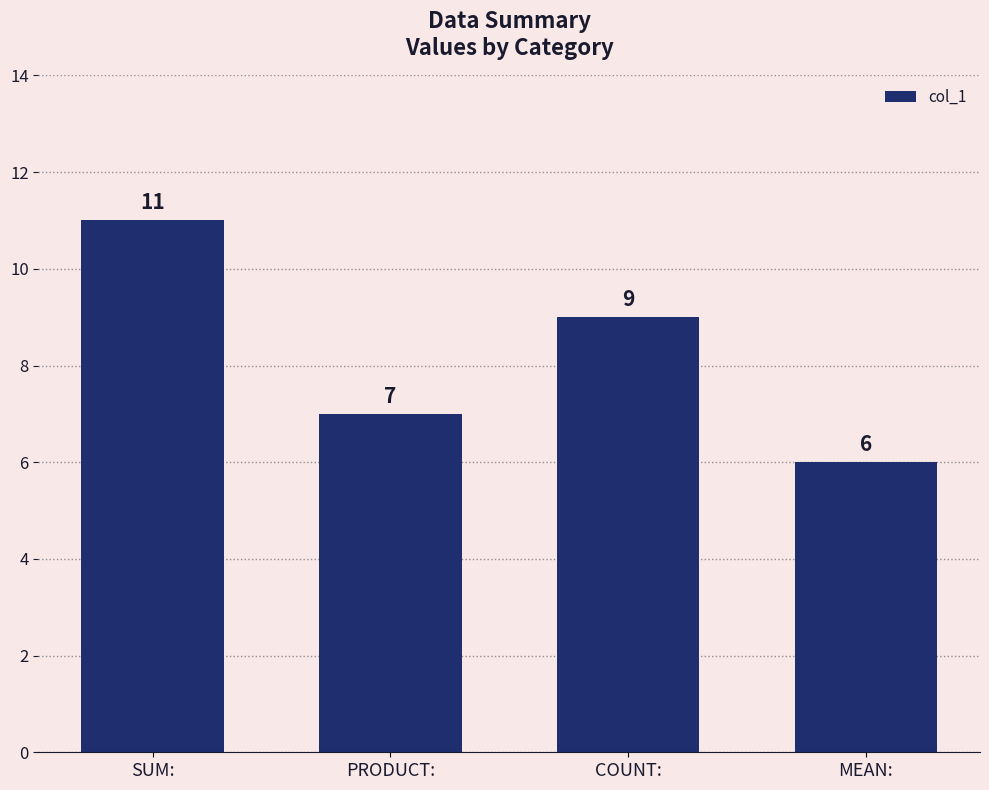

True or false: the data shows 6 at SUM:.

False